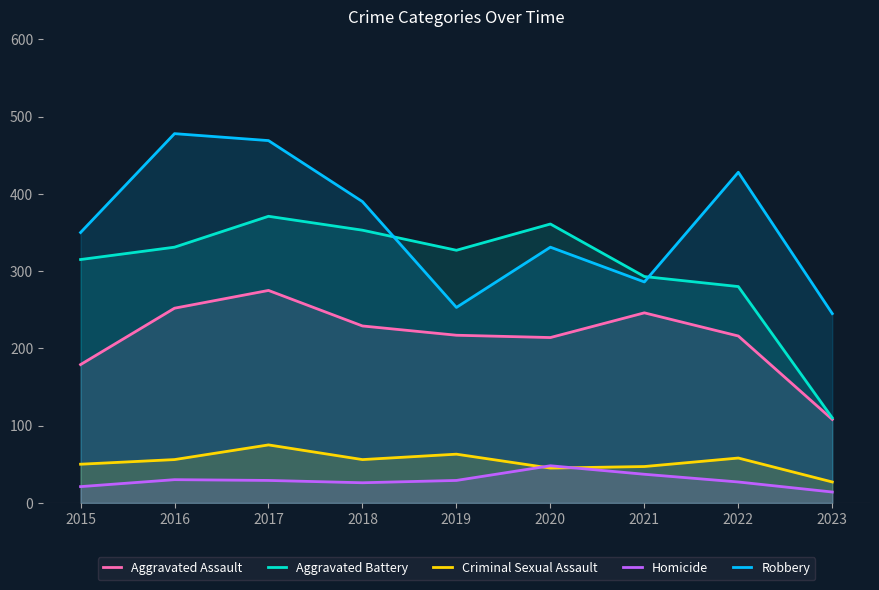

At which category is the sum across all series the highest?

2017